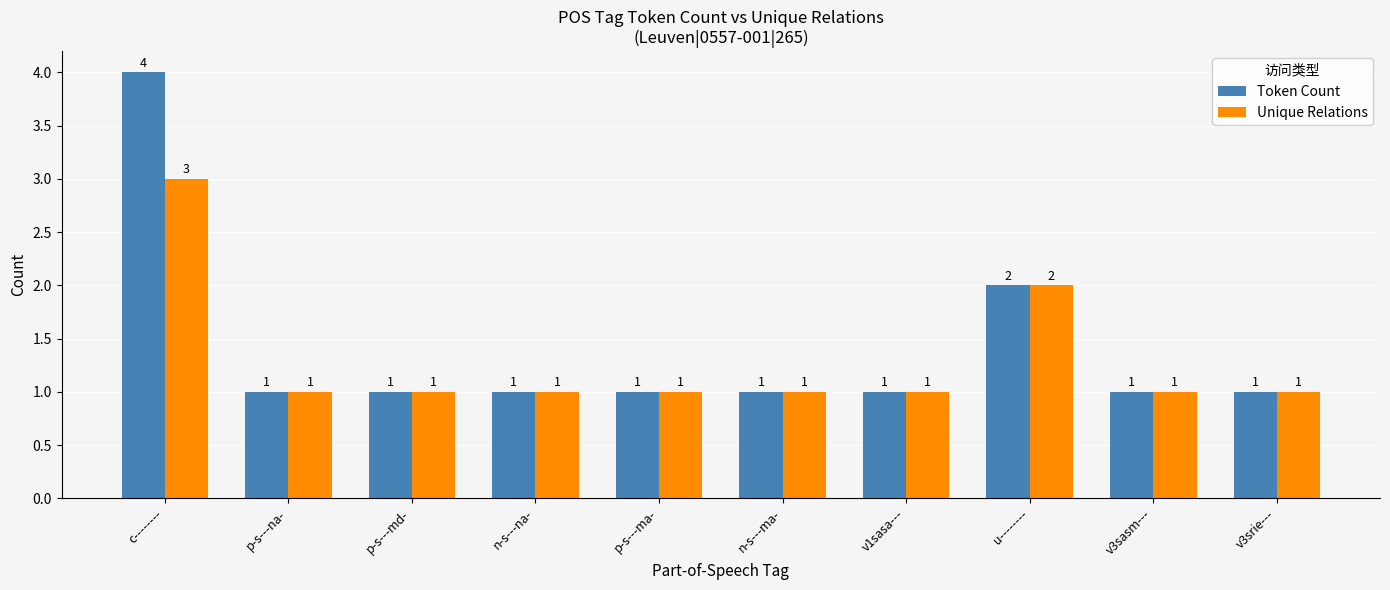

Count the Token Count values in the range 1 to 2.

9